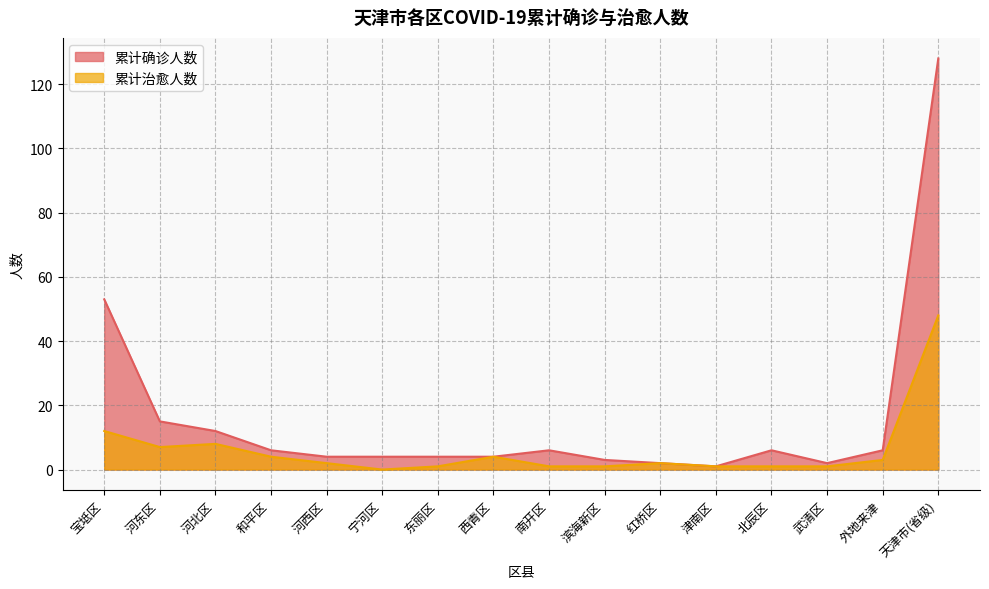

The 累计治愈人数 series shows 8 at 河北区. True or false?

True